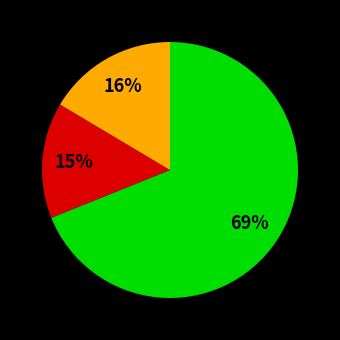

To the nearest percent, what is the average slice percentage?

33%